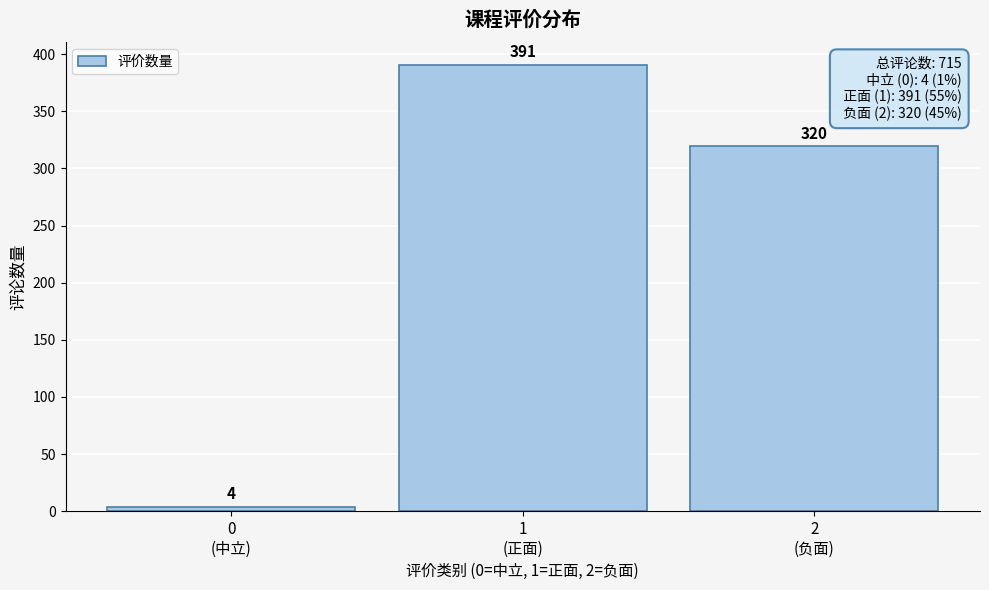

Reading left to right, list all the values displayed in this chart.

4	391	320